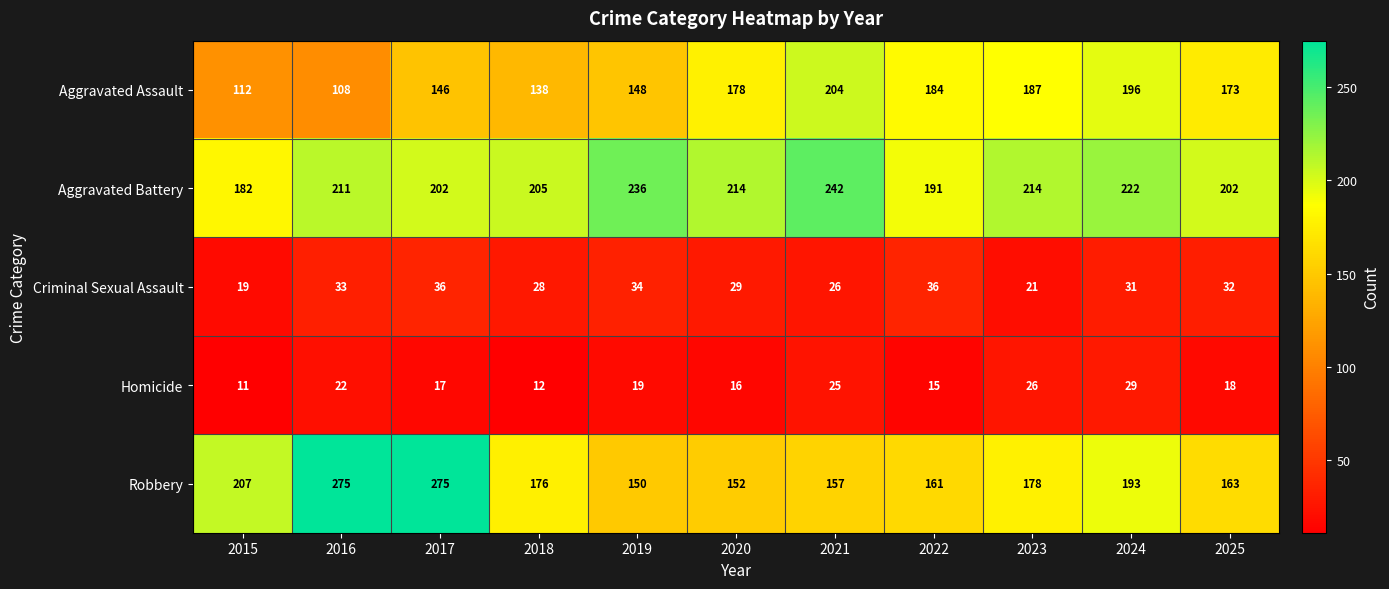

Where does the Criminal Sexual Assault series first go above 31?

2016